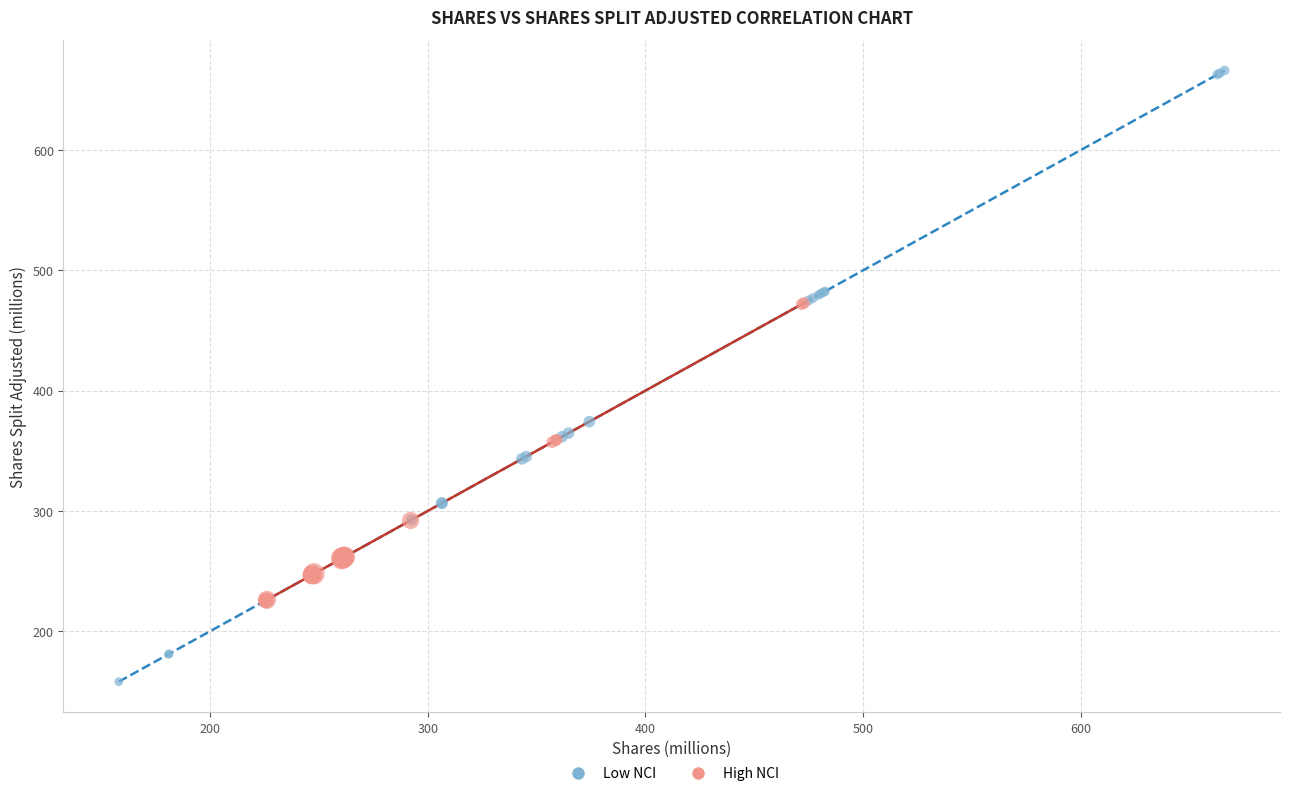

Which series reaches the minimum Y coordinate?

Low NCI